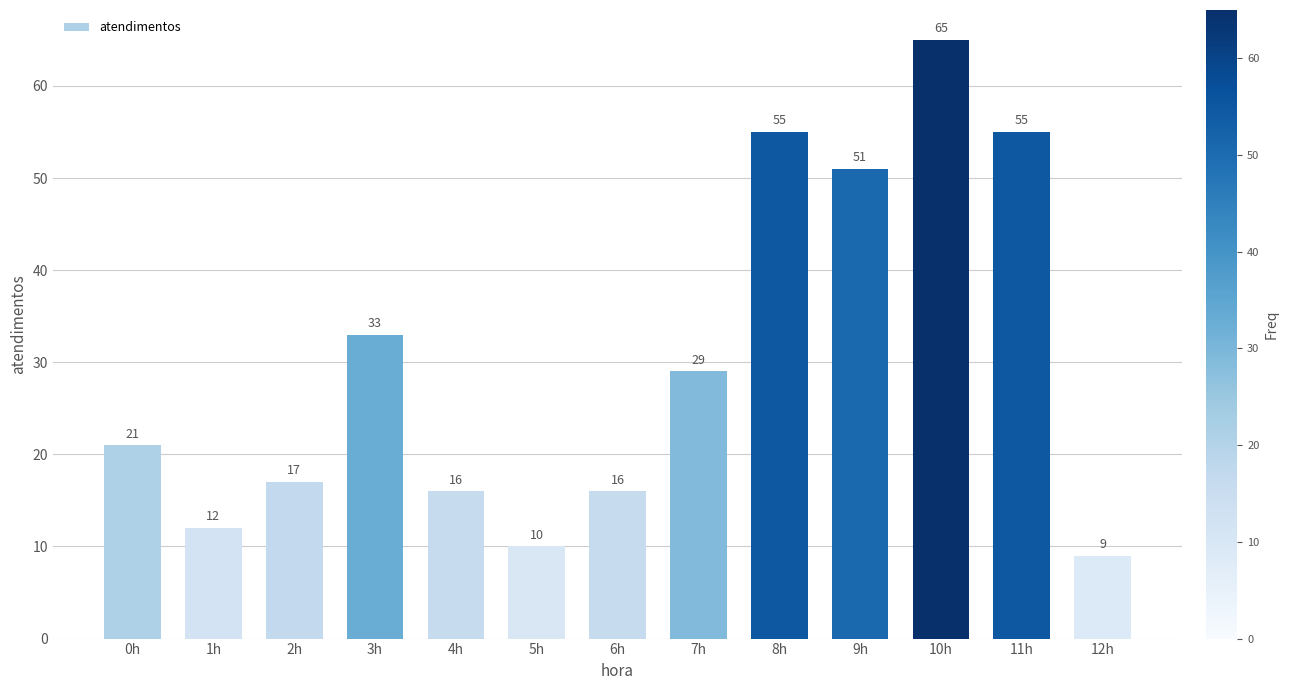

Reading left to right, list all the values displayed in this chart.

0h=21	1h=12	2h=17	3h=33	4h=16	5h=10	6h=16	7h=29	8h=55	9h=51	10h=65	11h=55	12h=9